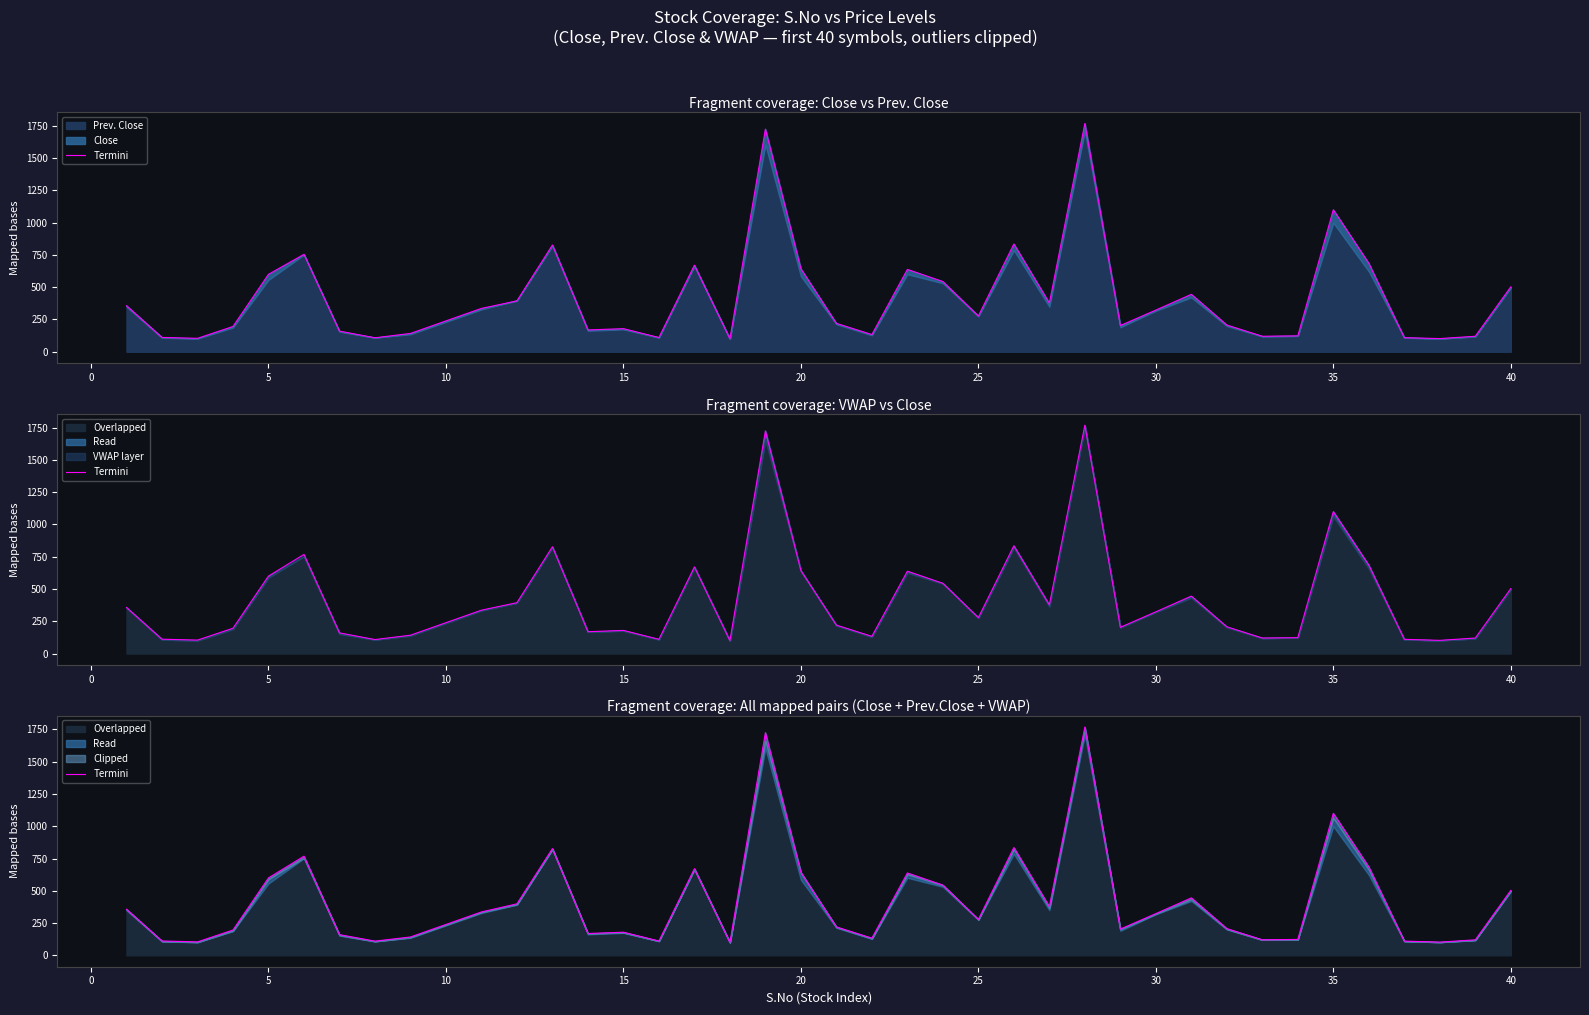

What is the sum of all values?

16543